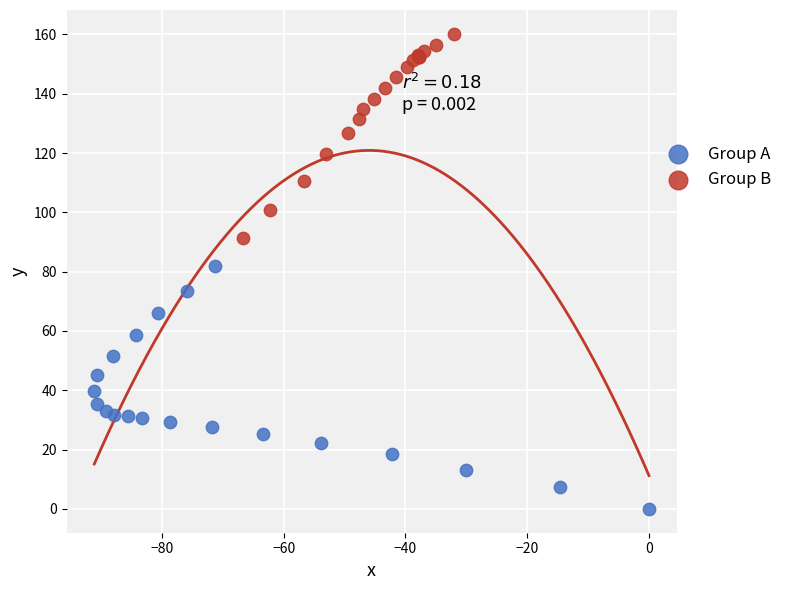

Which series has the widest spread of Y values?

Group A